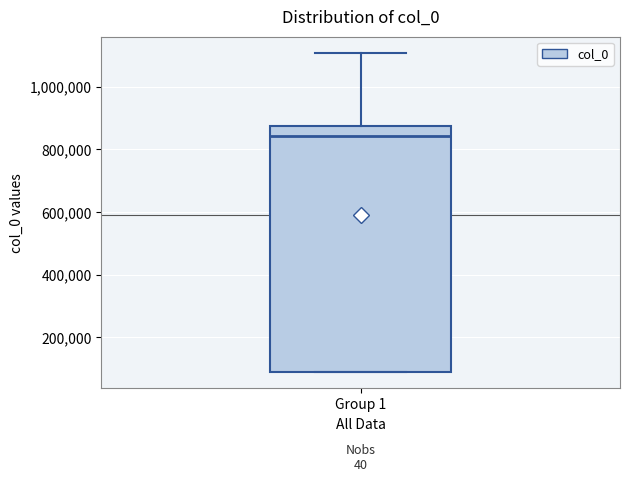

Where does the median line of the box for Group 1 sit on the y-axis? The values are not printed on the chart, so give them approximately, as read against the axis.

840000